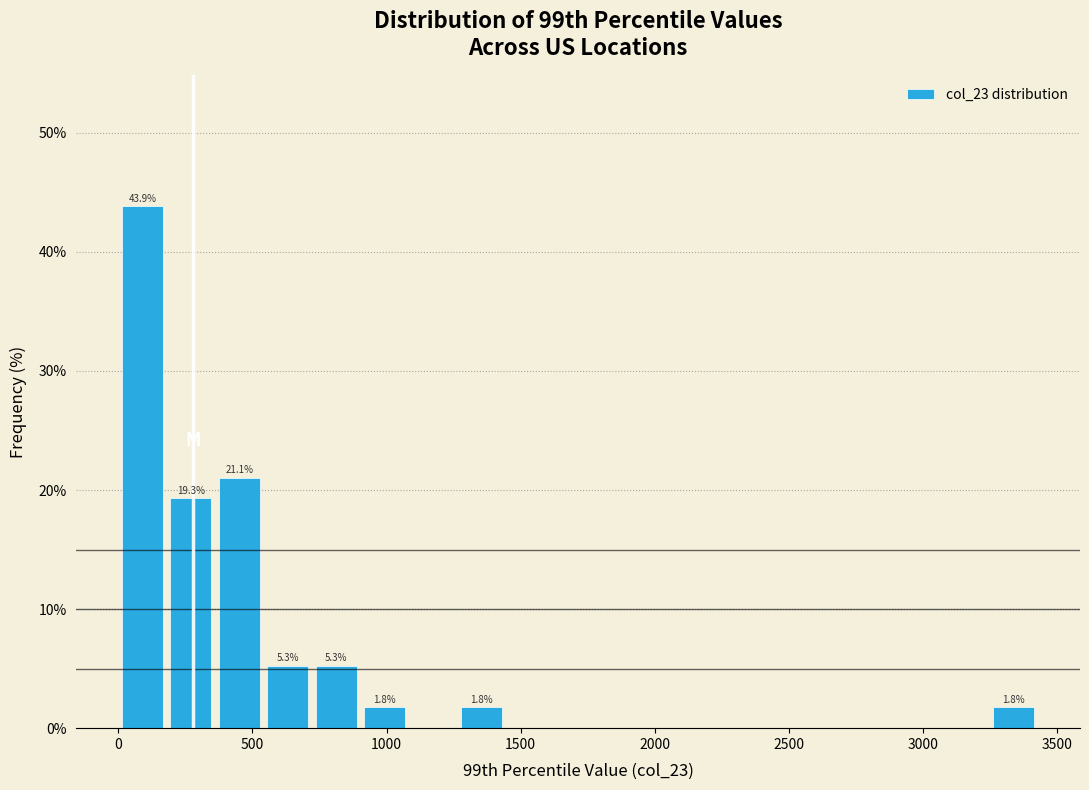

Read against the x-axis, roughly where is the centre of the tallest bar?

100